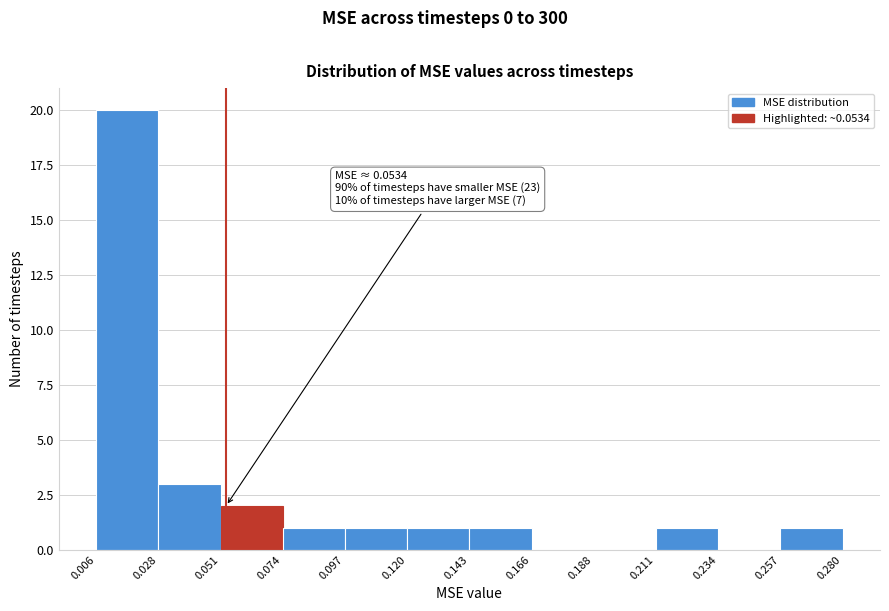

Which range on the x-axis has the tallest bar?

0.006 to 0.028